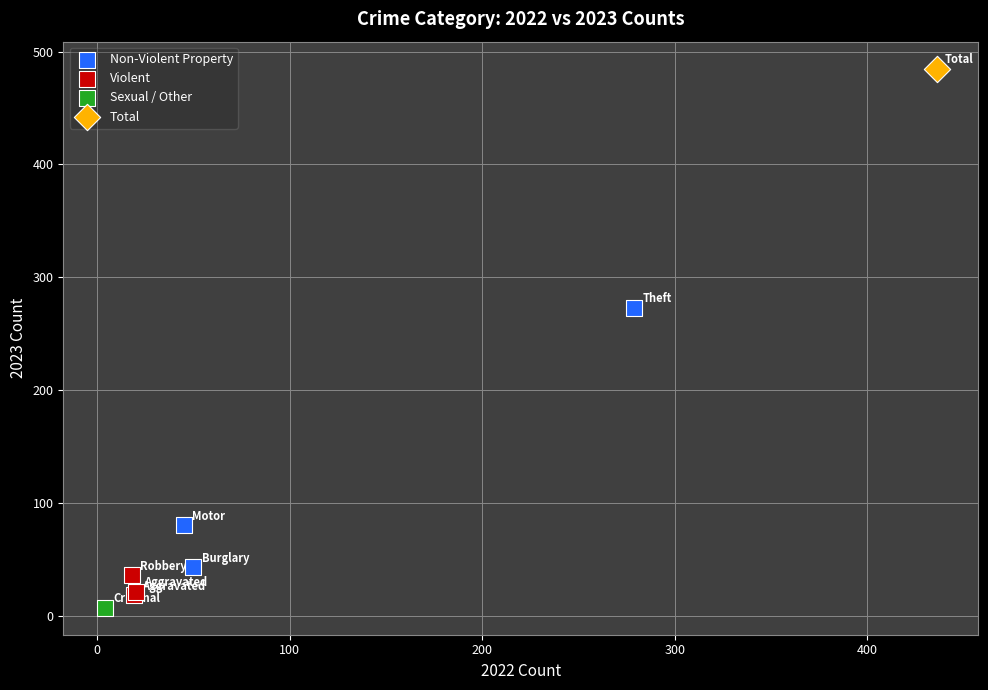

Which series contains the highest Y value?

Total